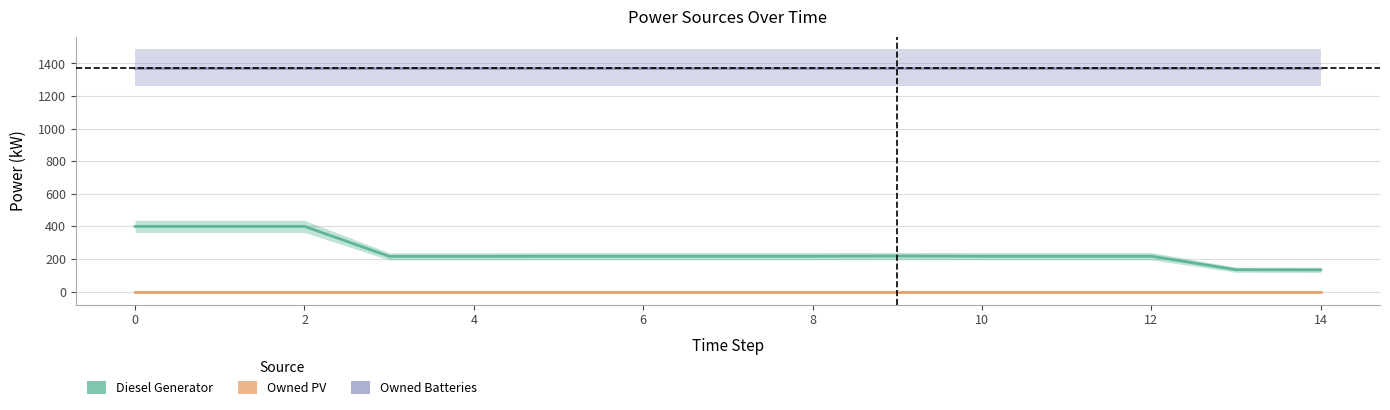

The value of Owned PV at 0 is 0.0. True or false?

True